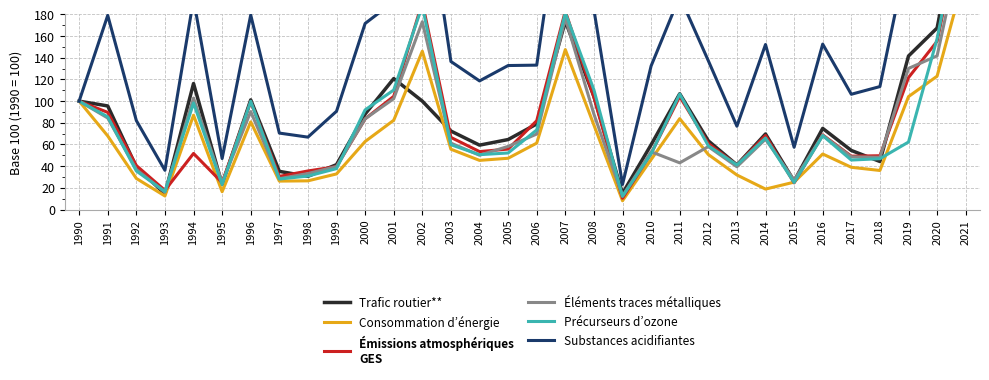

Between 1993 and 2003, which is larger?

2003